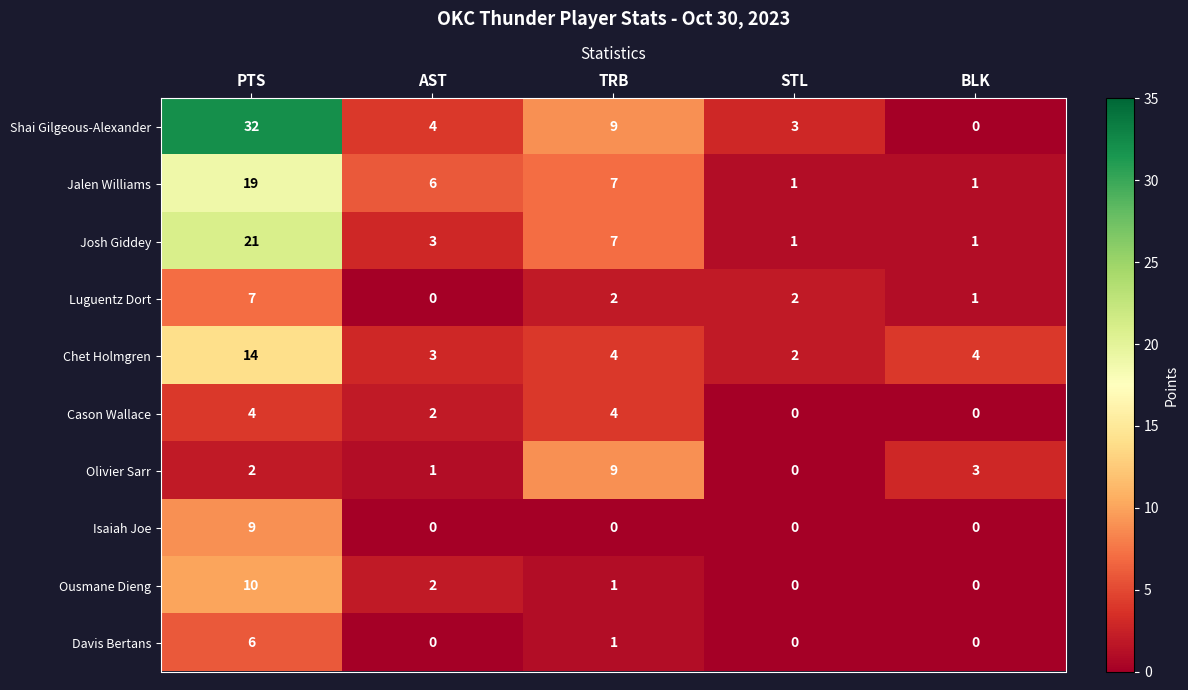

Which series has the widest spread of values?

Shai Gilgeous-Alexander